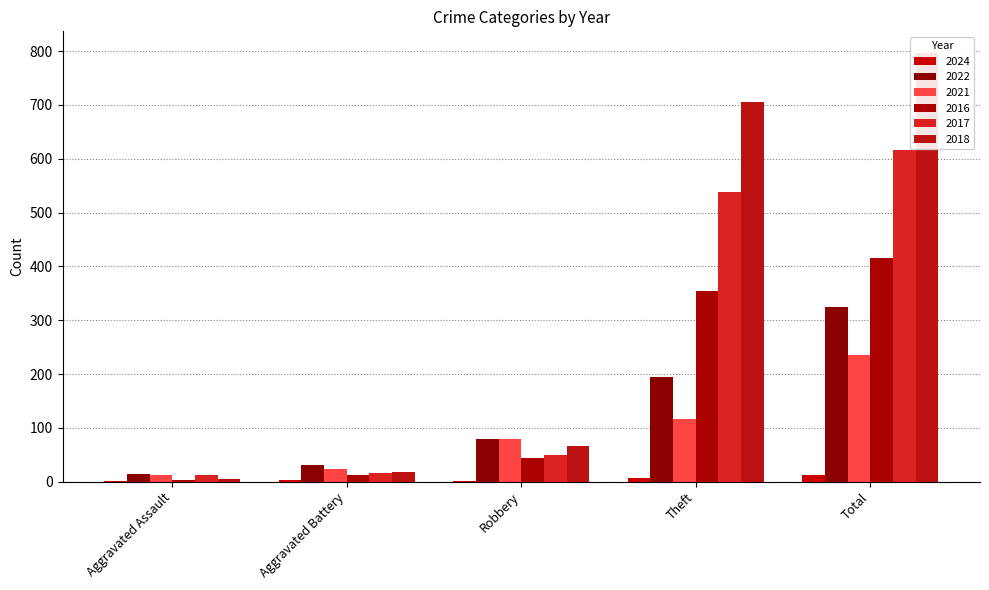

Where does the 2024 series first go above 3?

Theft